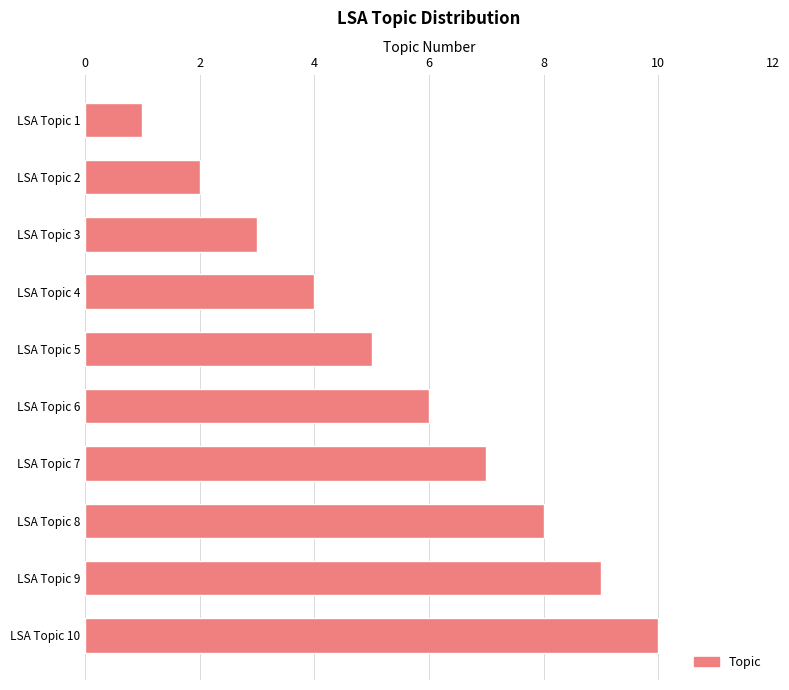

At which label is the value closest to 5?

LSA Topic 5